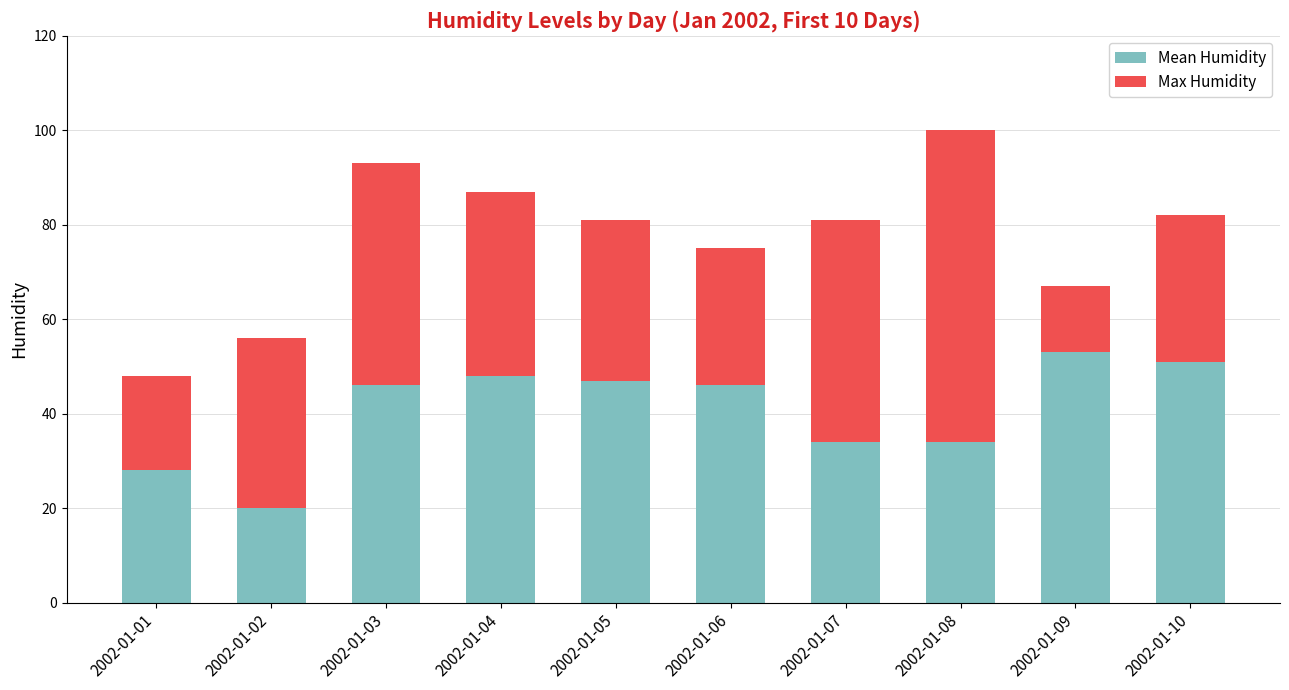

What is the approximate value of Mean Humidity at 2002-01-09, to the nearest 10?

50